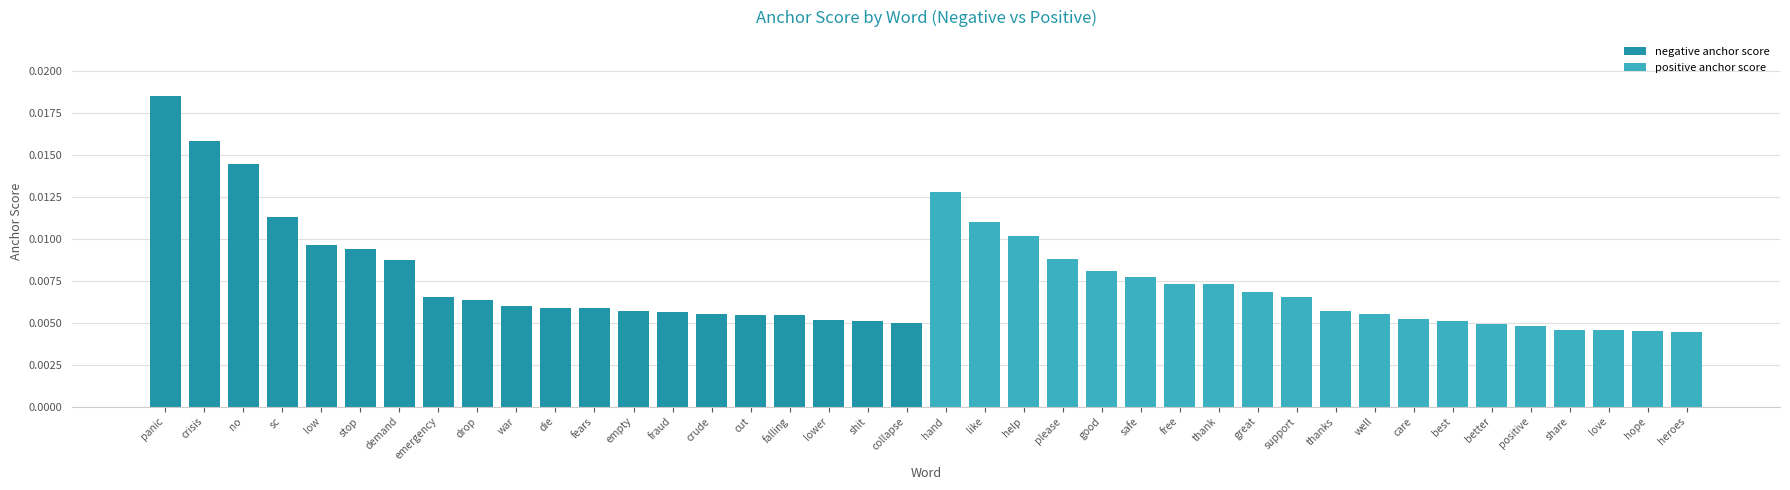

Rank the series at lower from lowest to highest value.

positive anchor score, negative anchor score